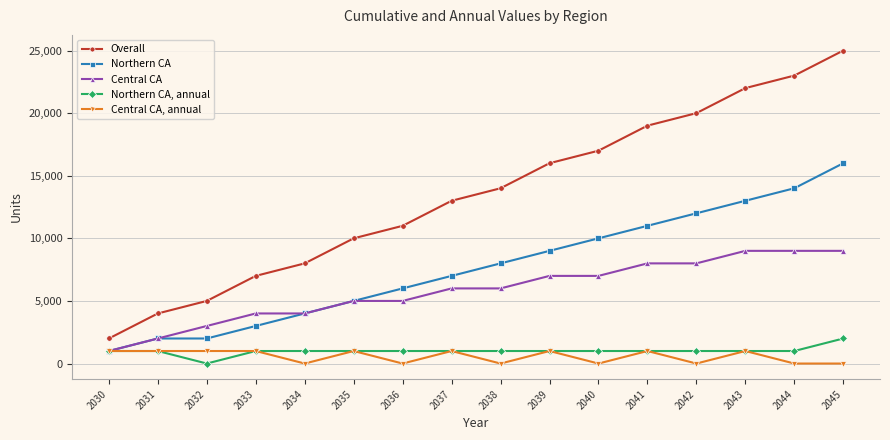

Which series has the largest range (max minus min)?

Overall